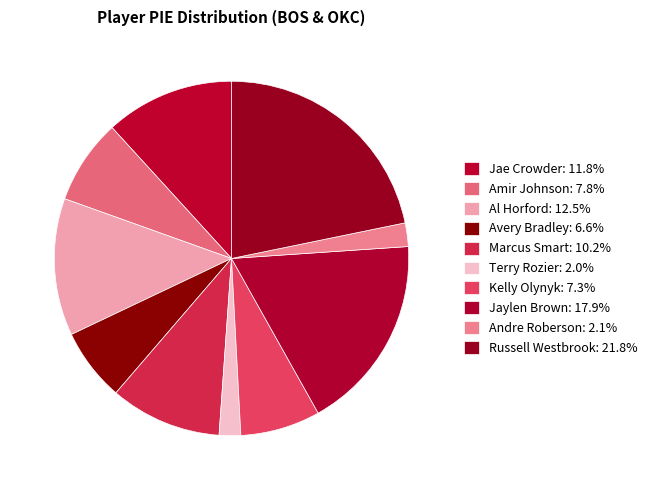

How many segments does this pie chart have?

10